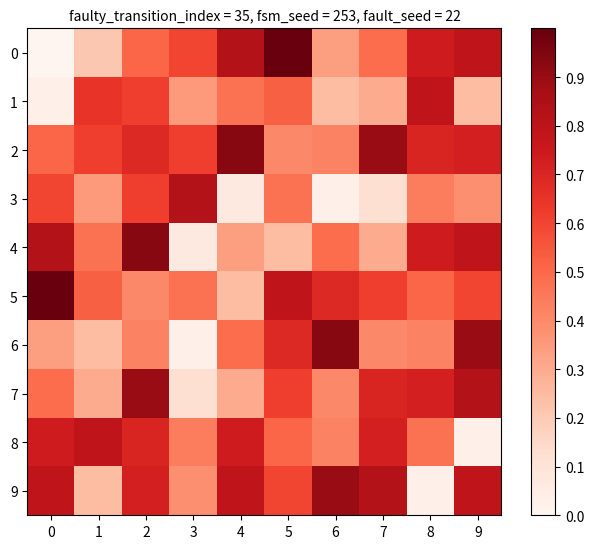

Rank the series at 1 from lowest to highest value.

0, 6, 9, 7, 3, 4, 5, 2, 1, 8